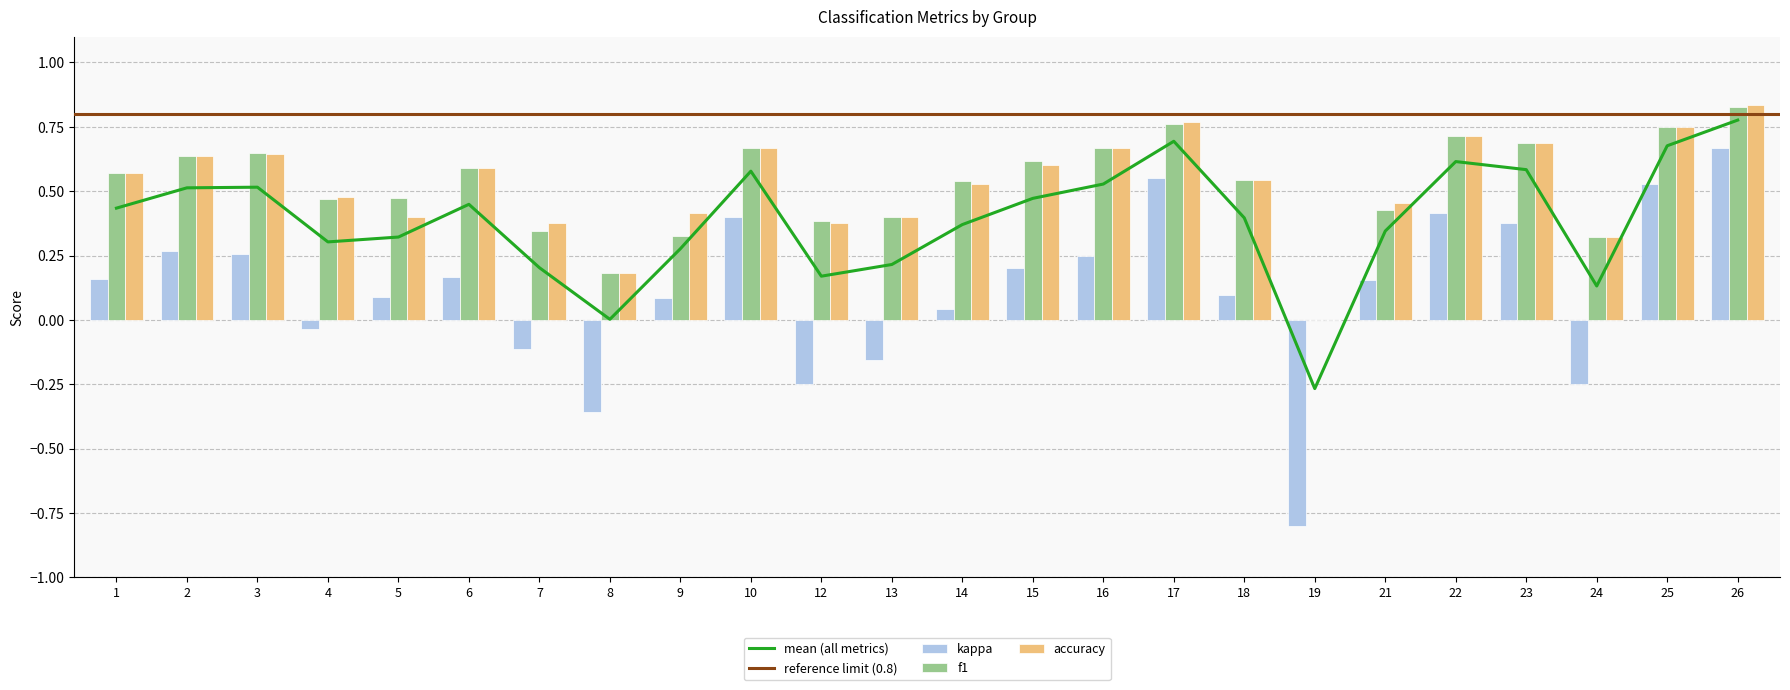

Are the bars grouped side by side (vs. stacked)?

Yes